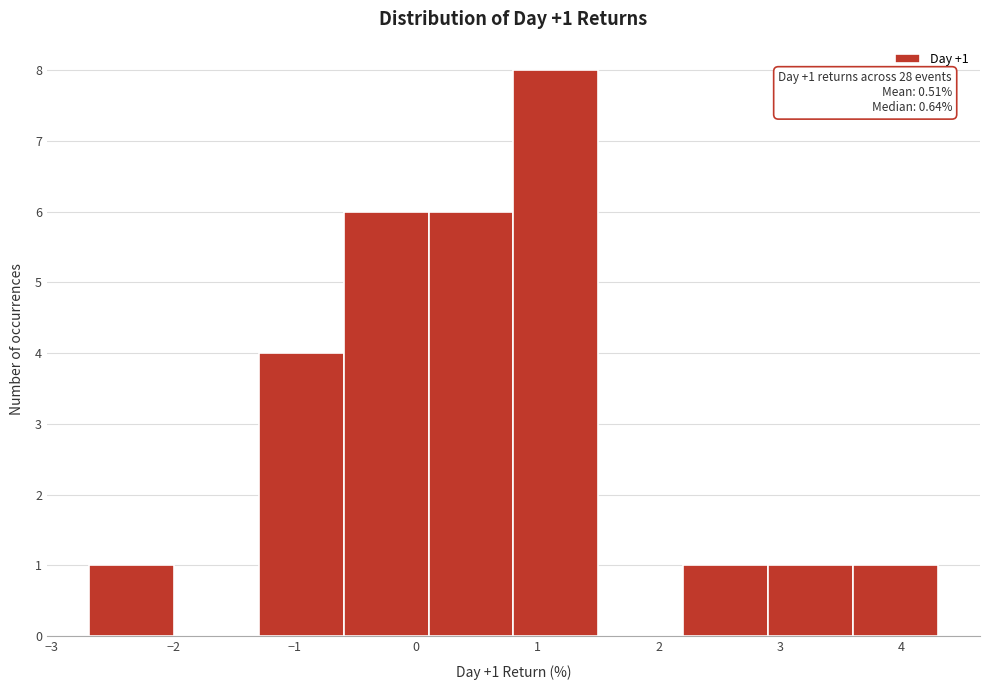

Which range on the x-axis has the tallest bar?

0.8 to 1.5